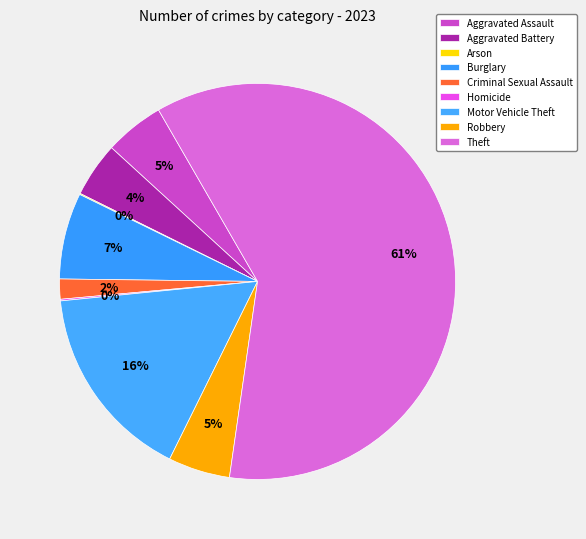

What is the largest slice in the pie chart?

Theft